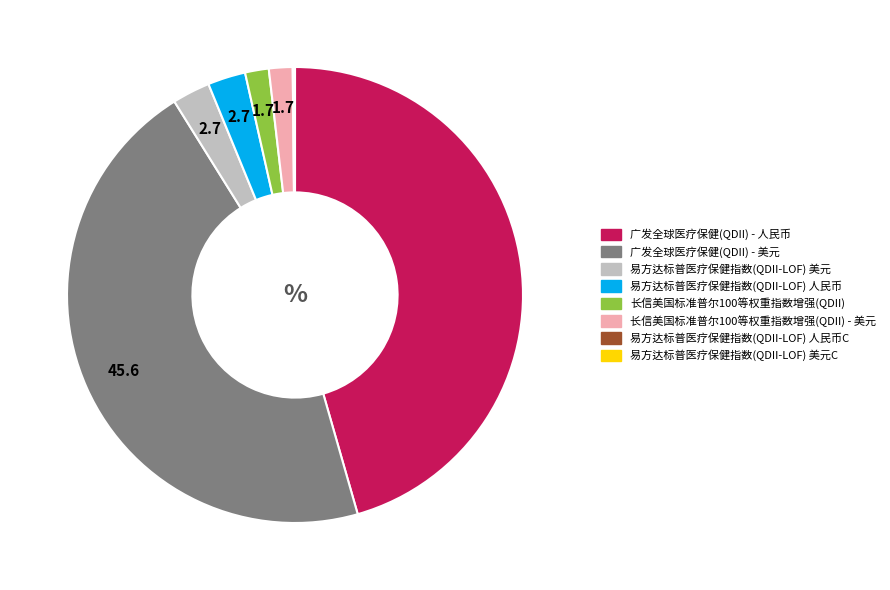

Does any single category account for the majority?

No